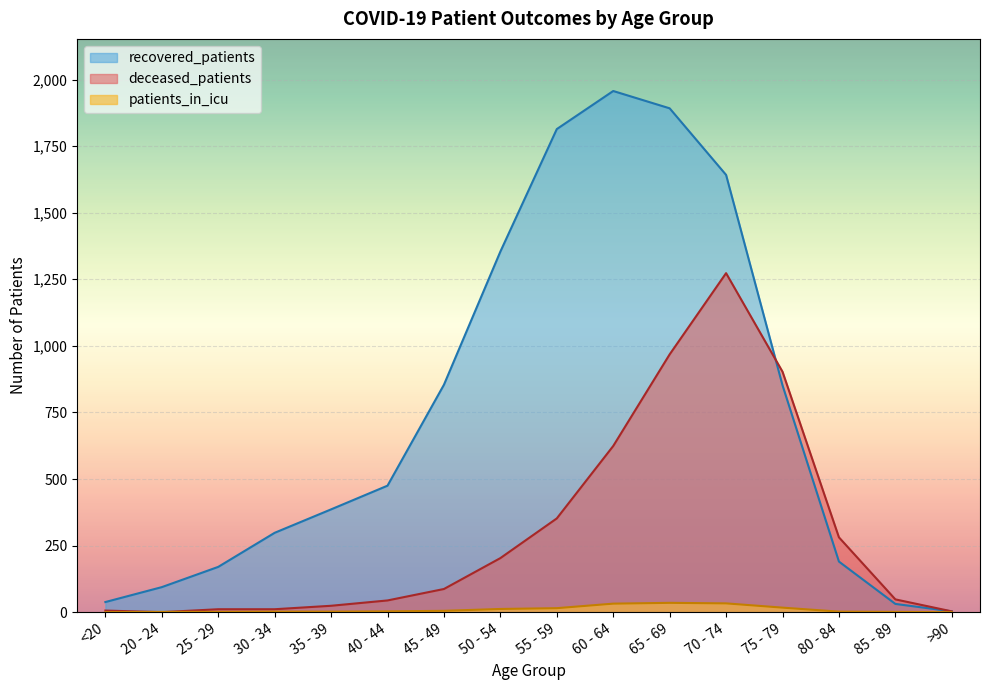

True or false: patients_in_icu and recovered_patients cross at least once.

False